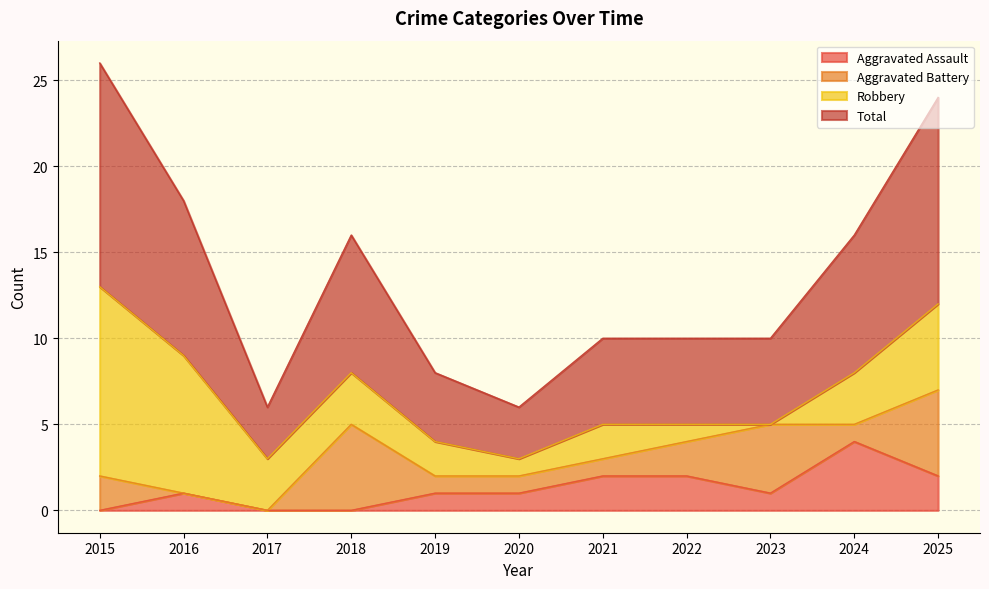

What is the average value of the Aggravated Assault series?

1